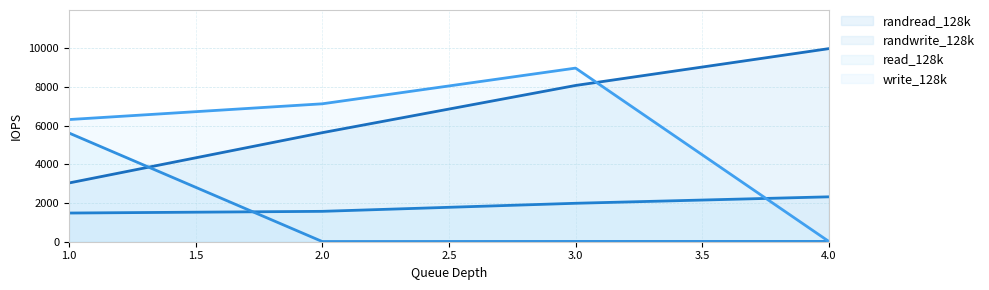

Reading left to right, transcribe all the data shown in this chart.

randread_128k (line): 3038	5641	8084	9990
randwrite_128k (line): 1484	1572	1989	2323
read_128k (line): 5626	10	15	16
write_128k (line): 6320	7135	8982	13